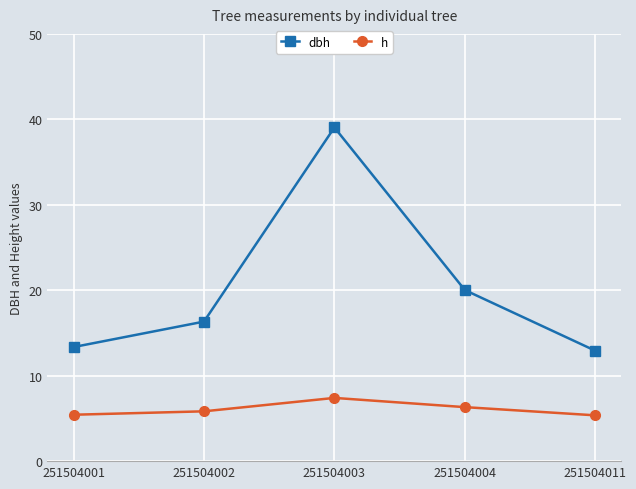

The value of h at 251504004 is 2.0. True or false?

False